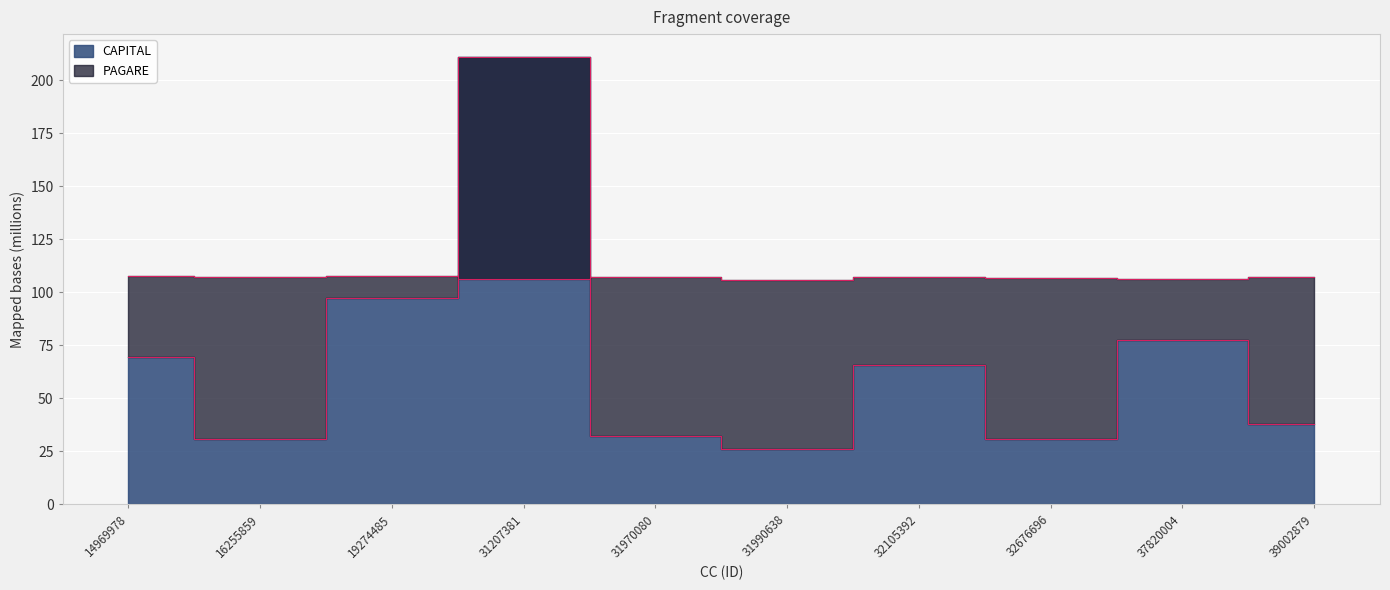

True or false: PAGARE has a value of 155.1 at 32105392.

False